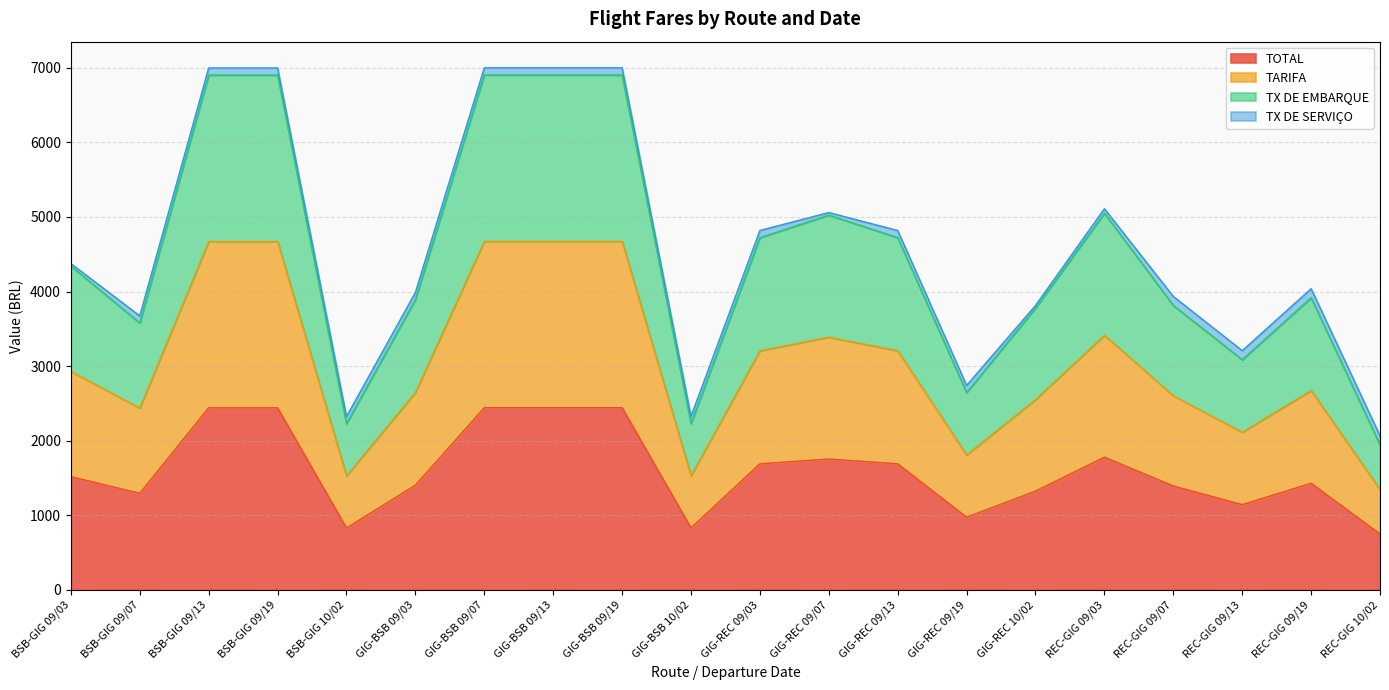

Does the chart have visible grid lines?

Yes